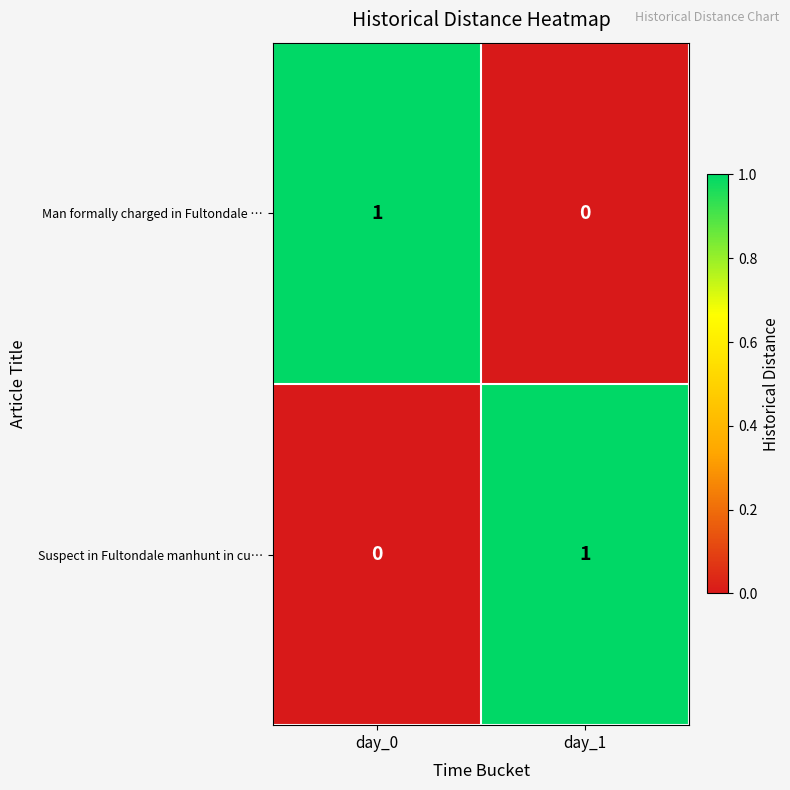

What is the spread (max minus min) of values at day_1?

1